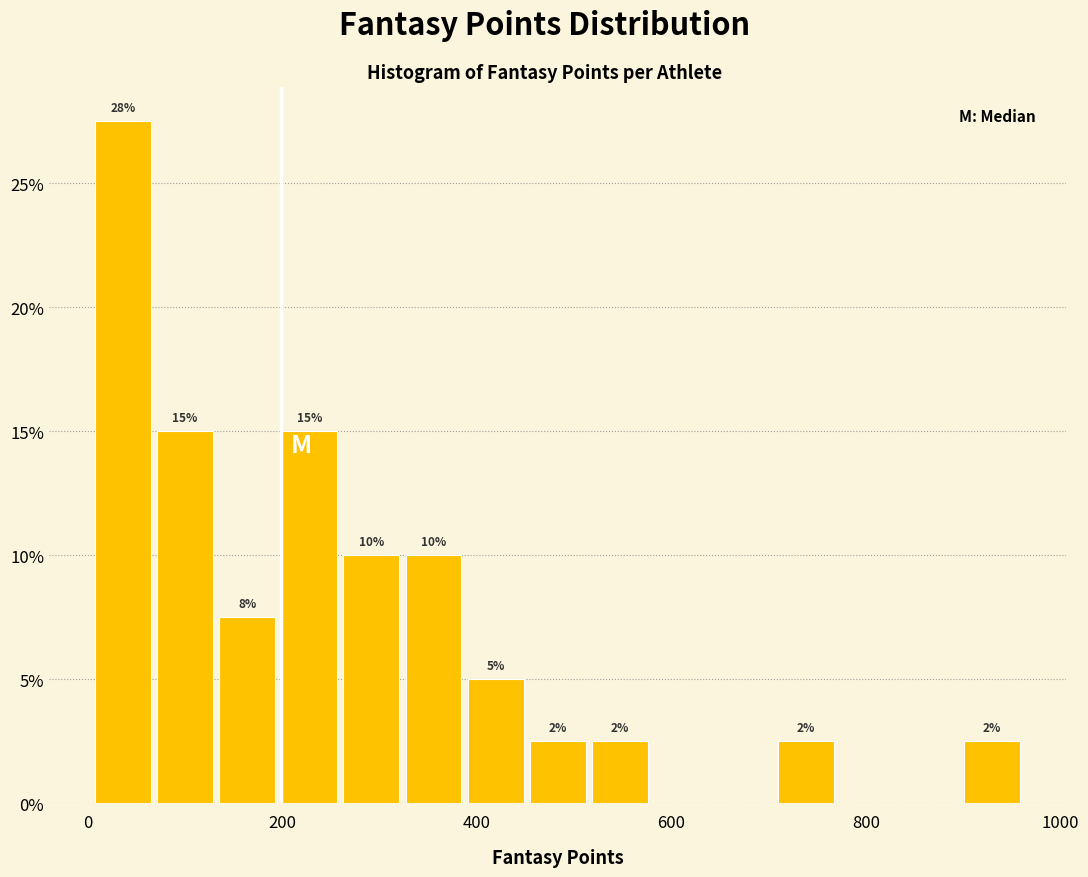

Read against the x-axis, roughly where is the centre of the tallest bar?

40